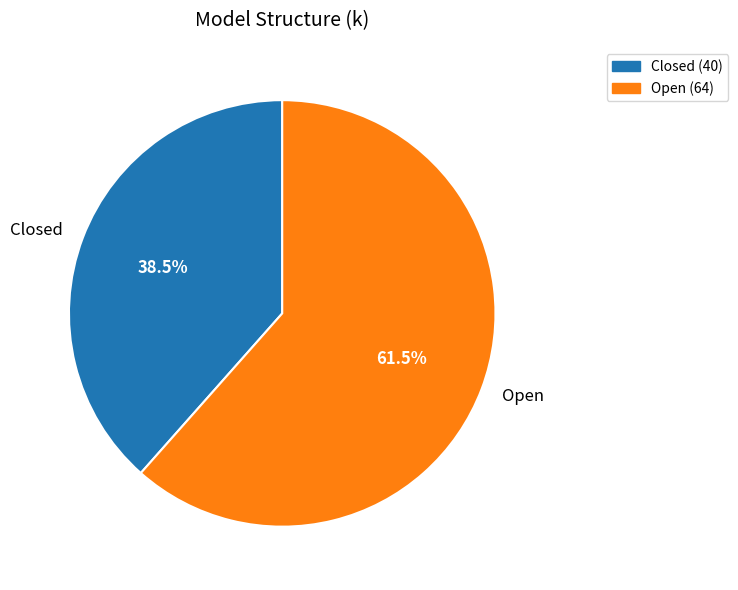

What percentage is NOT represented by Closed?

61.5%